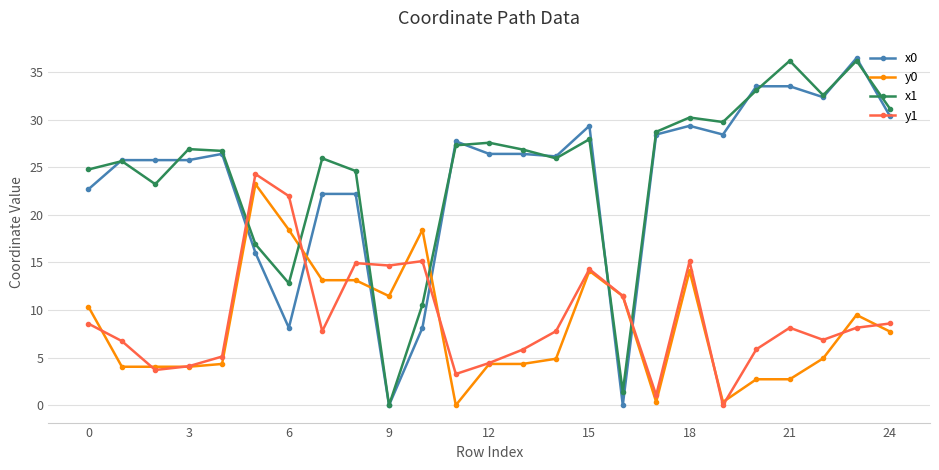

True or false: x0 has more than 2 interior local peaks.

True